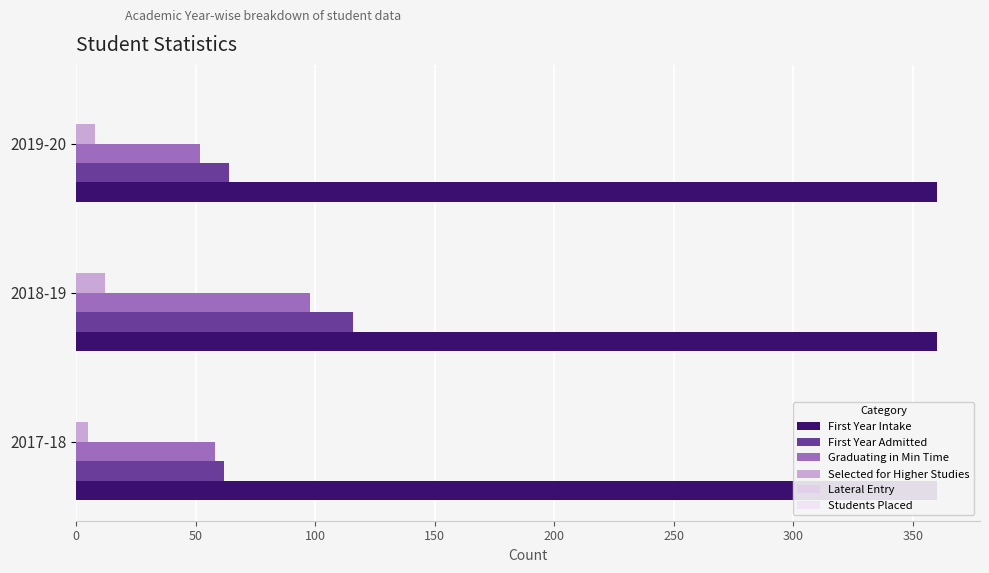

Which series has the largest total across all categories?

First Year Admitted